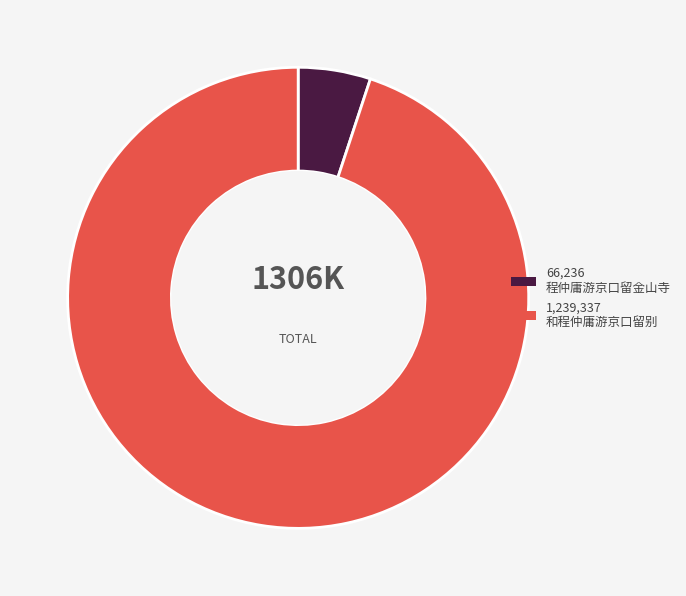

How many slices are in this pie chart?

2